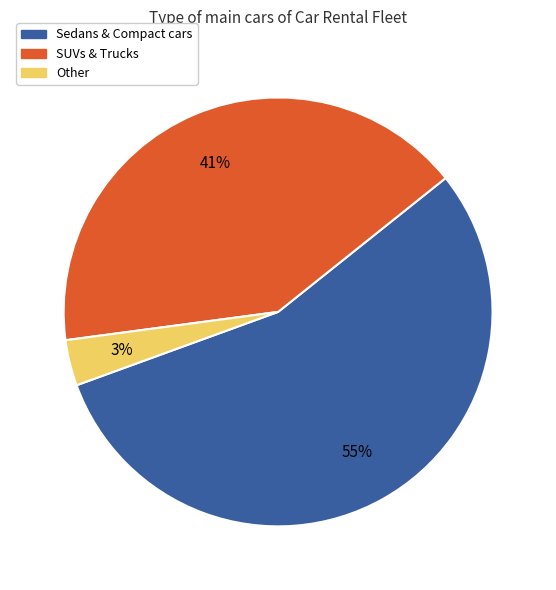

To the nearest percent, what is the average slice percentage?

33%